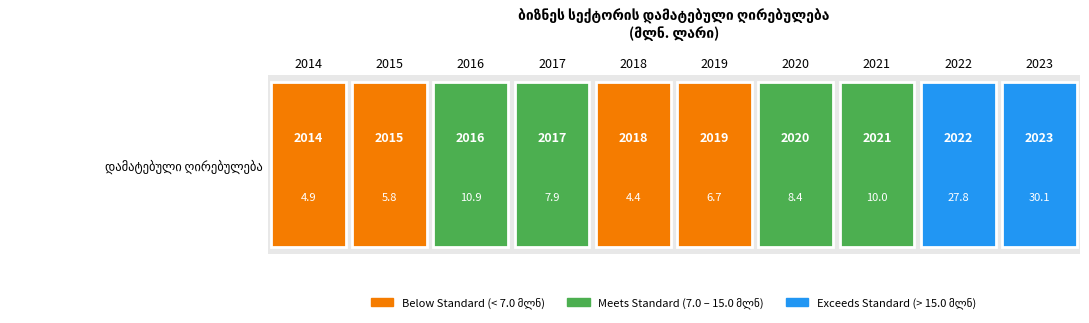

What is the difference between the maximum and minimum values?

25.7